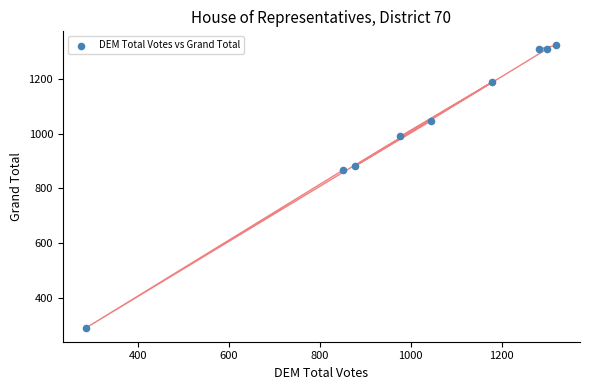

What Y value in the scatter plot is closest to 807?

867